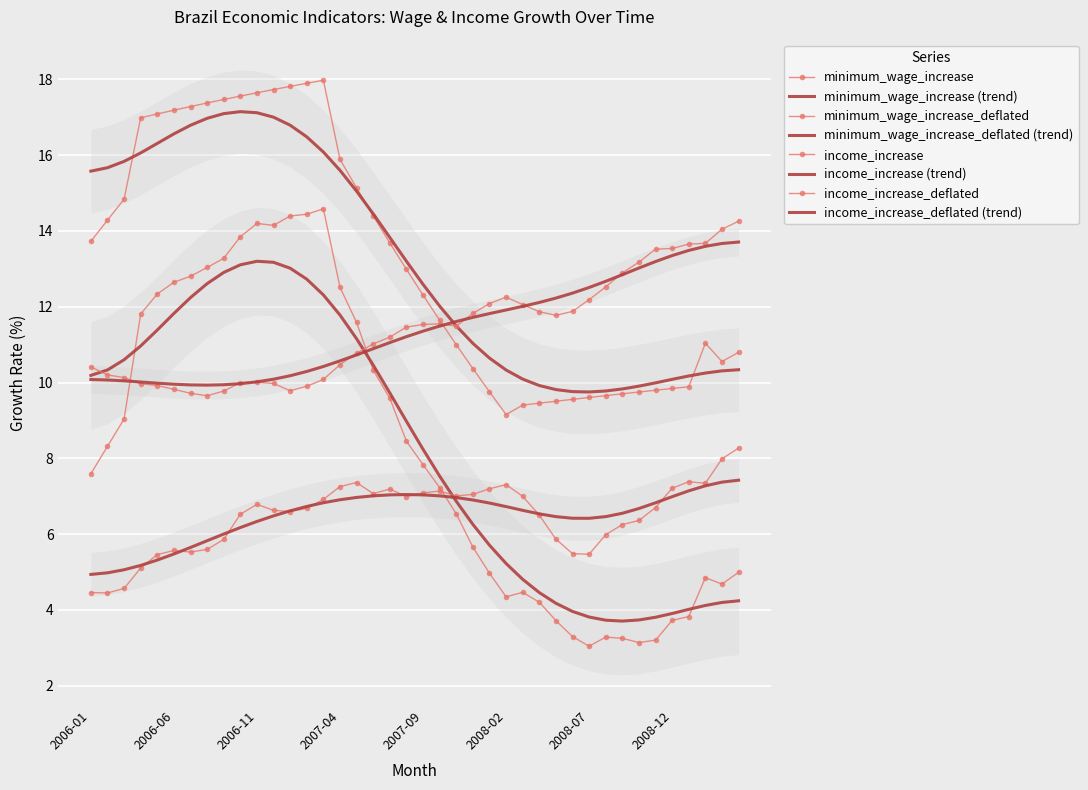

List the series in order of their peak value, lowest first.

income_increase_deflated, income_increase, minimum_wage_increase_deflated, minimum_wage_increase